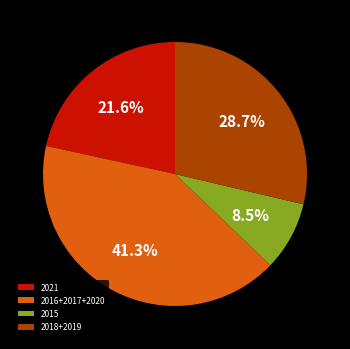

Does 2015 represent more than half of the total?

No